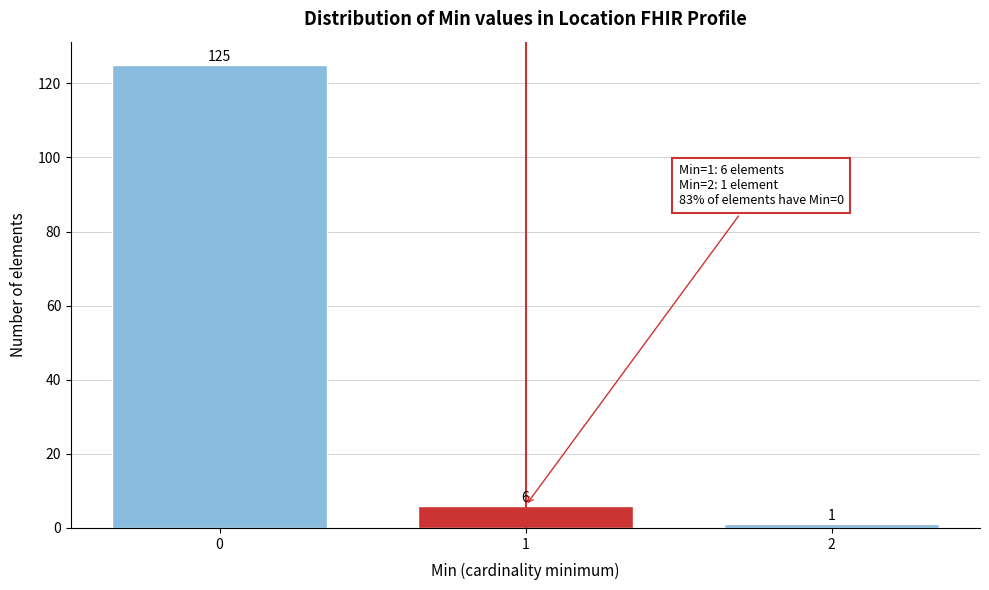

Reading left to right, transcribe all the data shown in this chart.

125	6	1